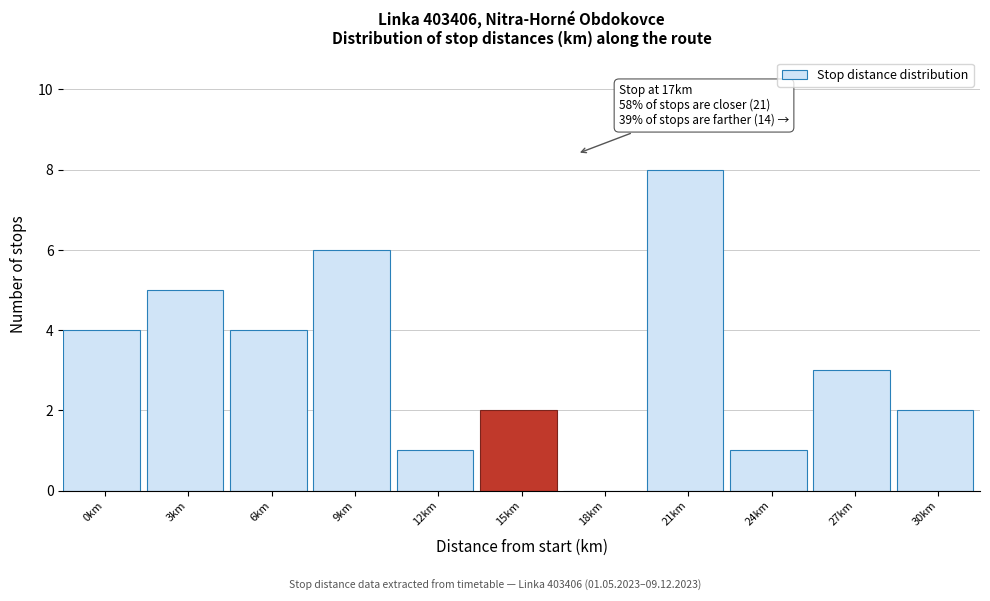

Reading left to right, transcribe all the data shown in this chart.

0km=4	3km=5	6km=4	9km=6	12km=1	15km=2	18km=0	21km=8	24km=1	27km=3	30km=2